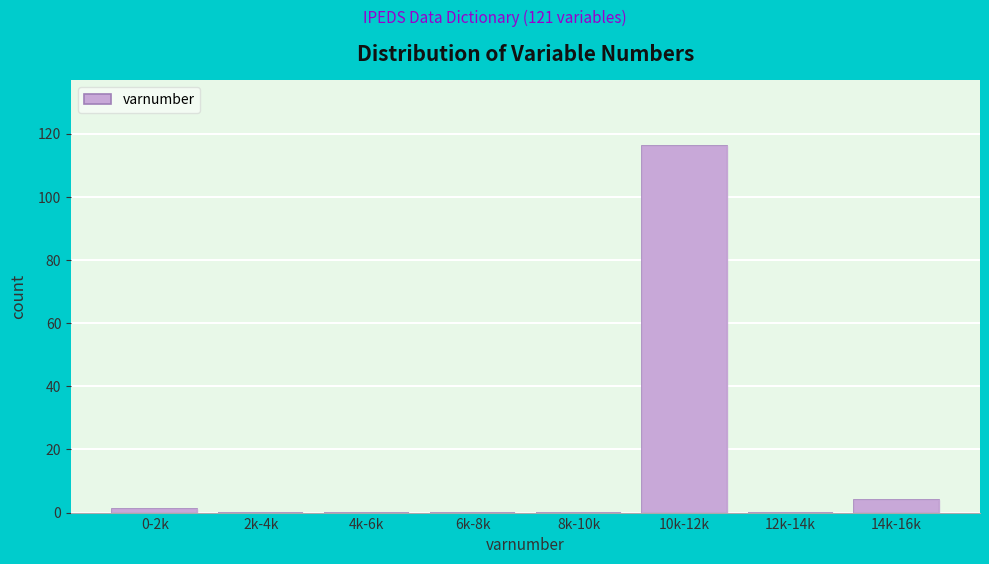

Reading right to left, list all the values displayed in this chart.

14k-16k=4	12k-14k=0	10k-12k=116	8k-10k=0	6k-8k=0	4k-6k=0	2k-4k=0	0-2k=1